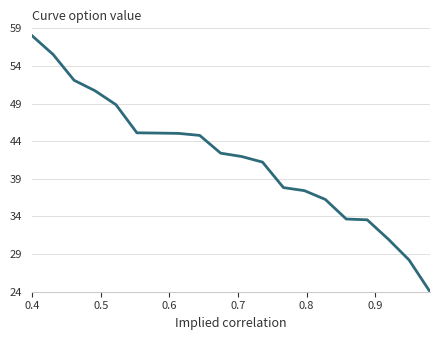

What is the minimum value shown in the chart?

24.0